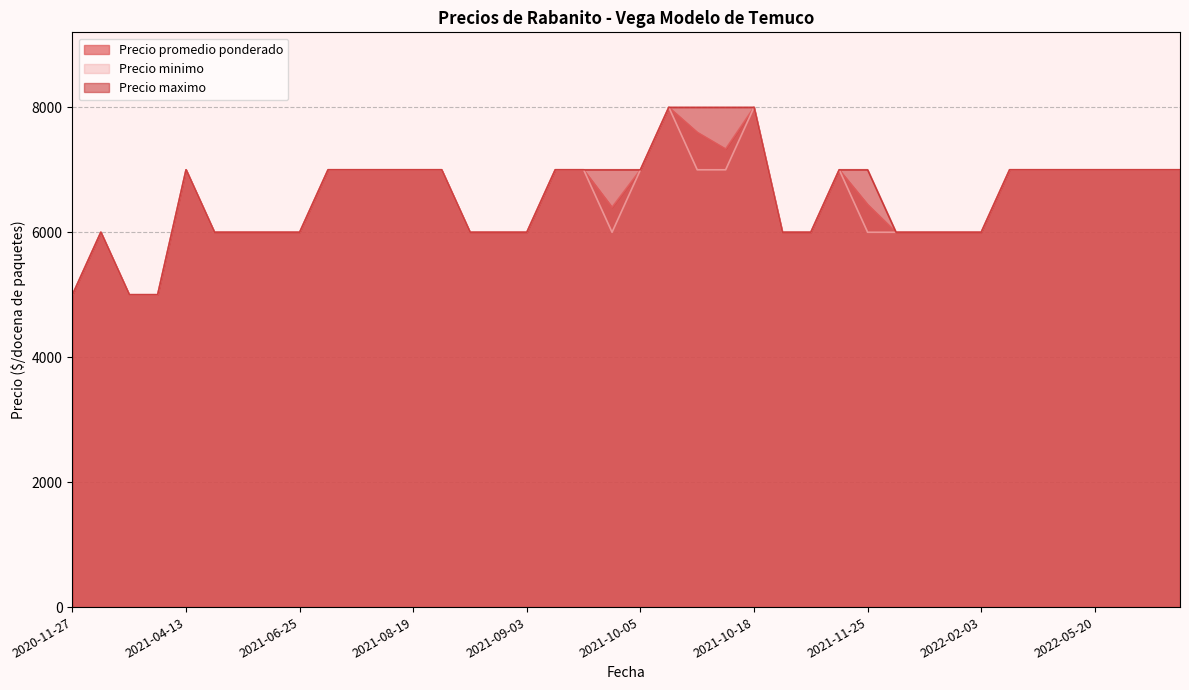

At 2021-10-28, list the series in order from smallest to largest.

Precio promedio ponderado, Precio minimo, Precio maximo